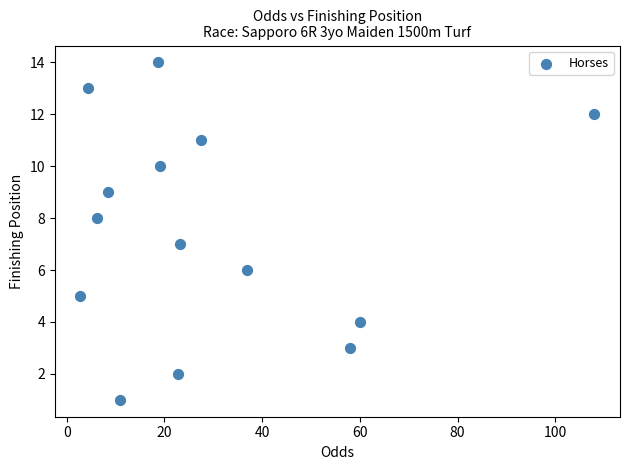

What is the range of Y values (max minus min)?

13